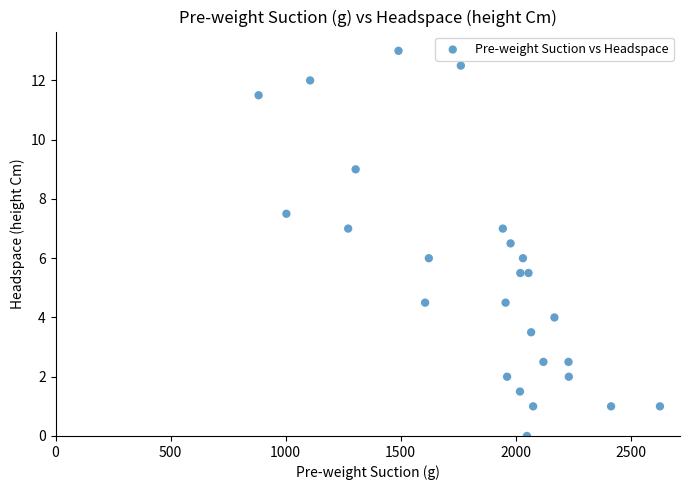

What is the range of X values (max minus min)?

1744.5